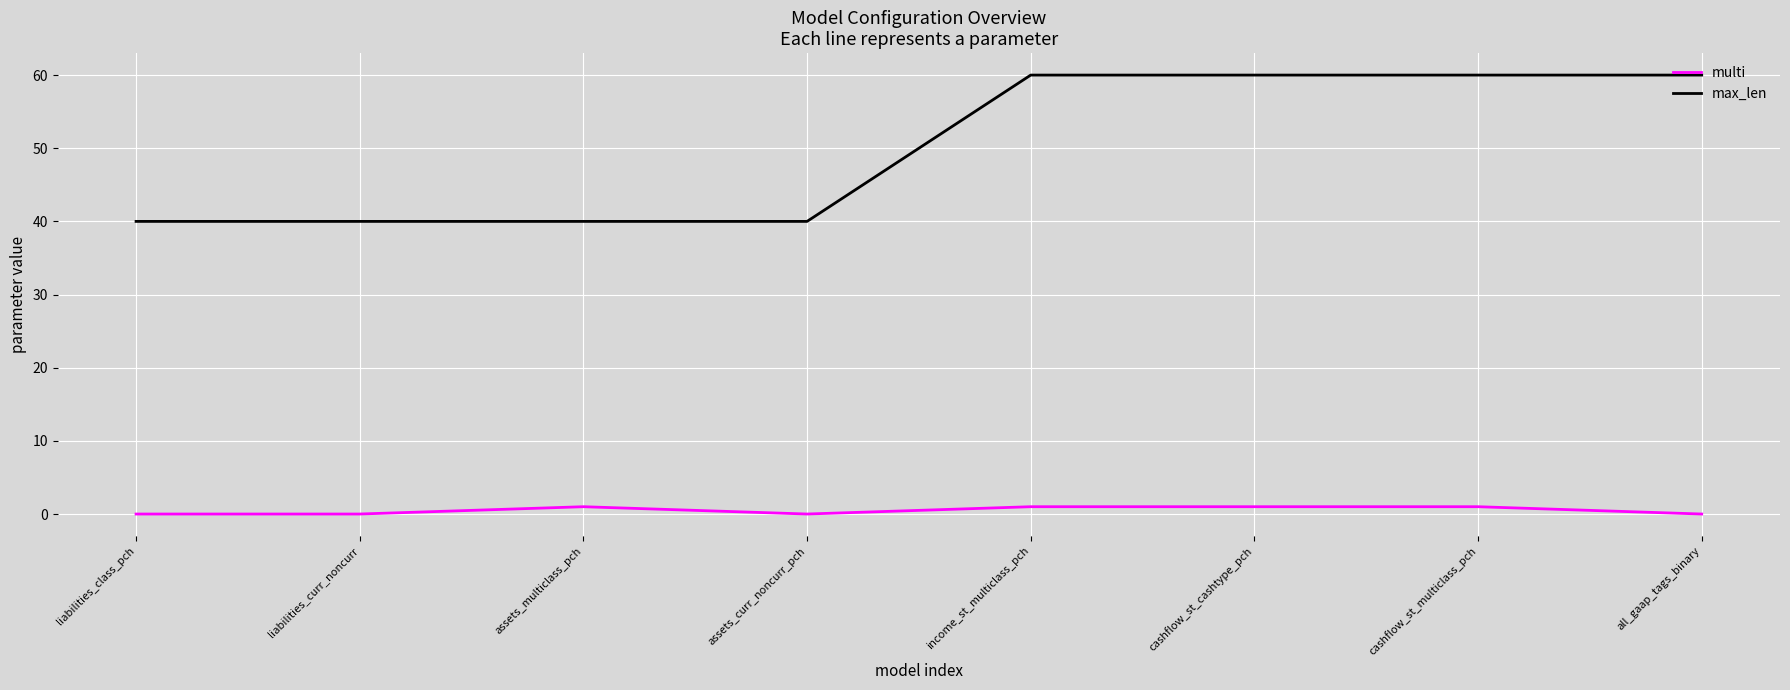

How many distinct data groups are displayed?

2